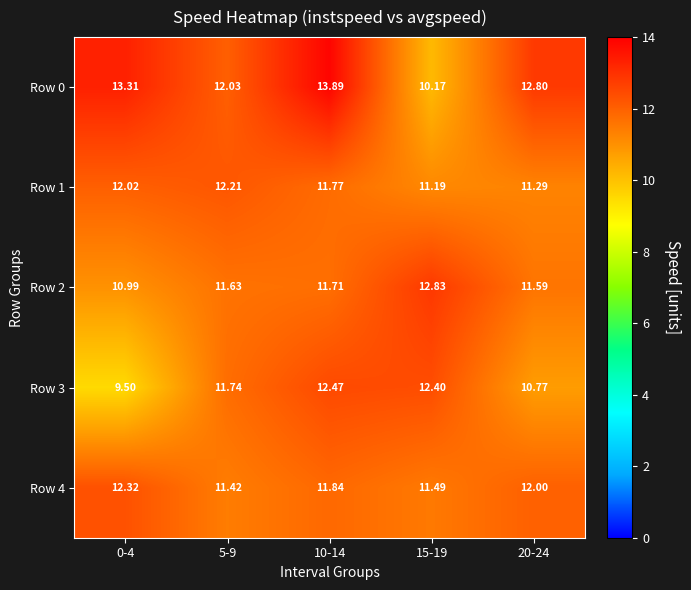

Which label corresponds to the smallest value in the chart?

0-4